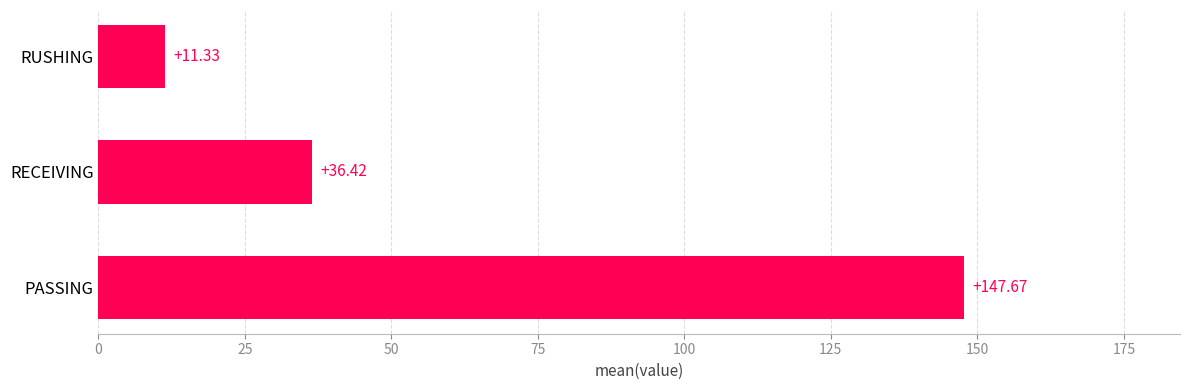

Rank the categories by value from highest to lowest.

PASSING, RECEIVING, RUSHING